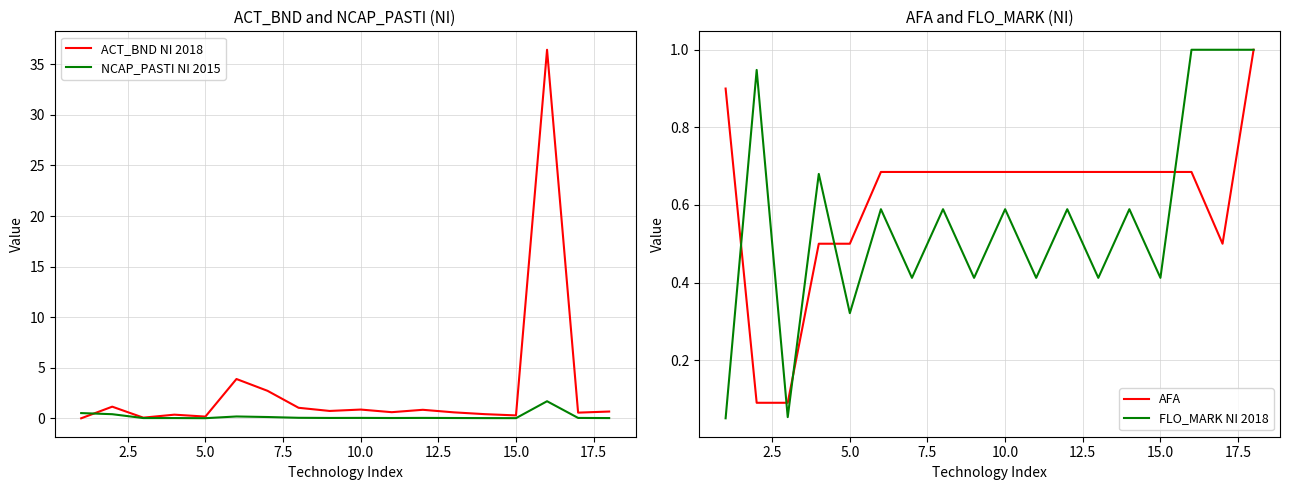

True or false: ACT_BND NI 2018 has a value of 0.3 at 15.0.

True